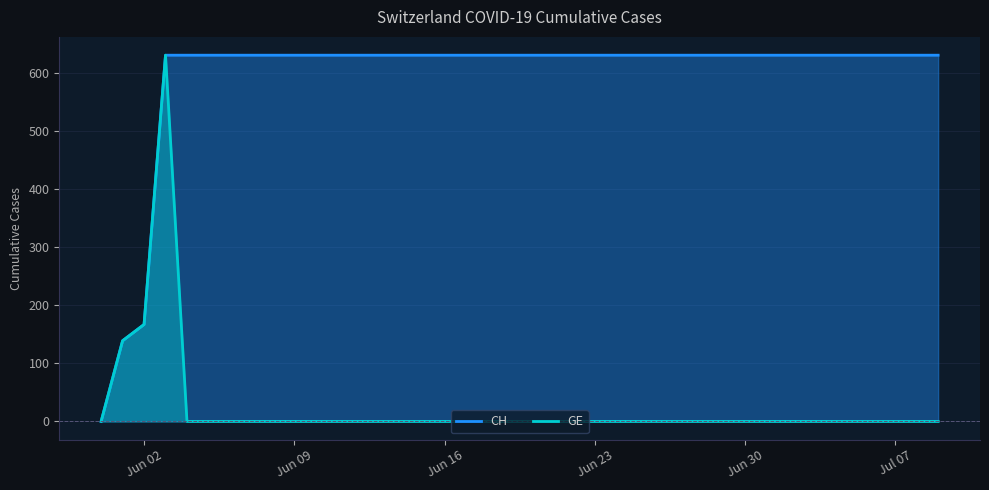

True or false: GE has a value of 406 at 2020-07-09.

False